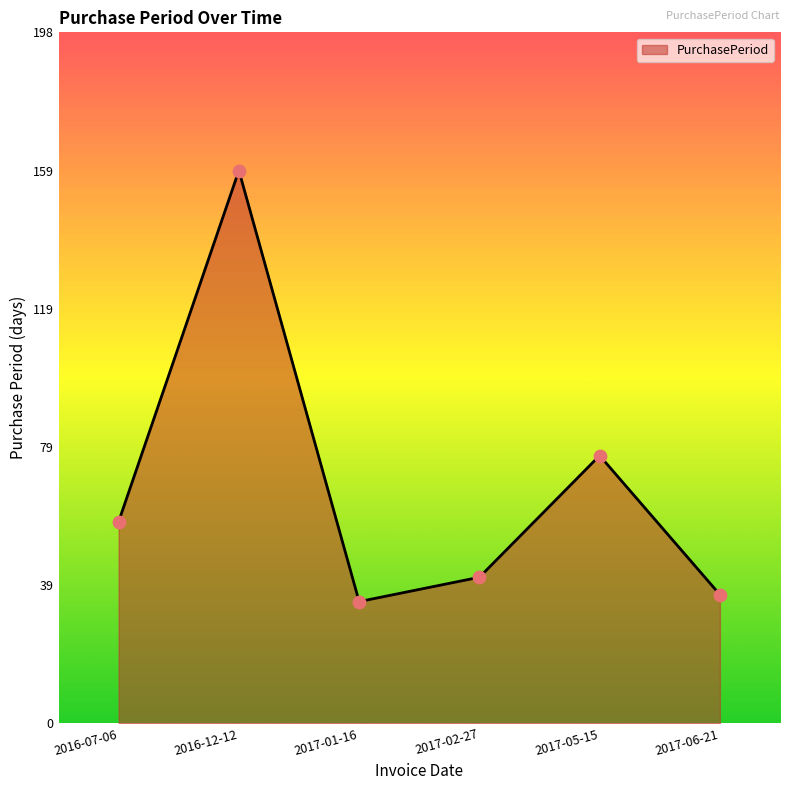

What is the ratio of the value at 2016-07-06 to the value at 2017-02-27?

1.4